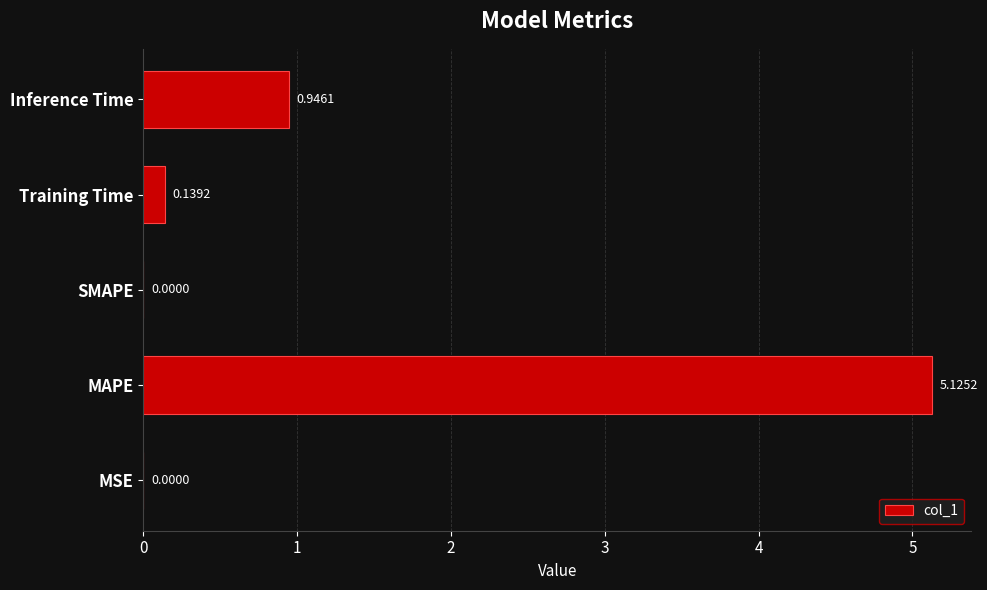

Does the chart contain stacked bars?

No